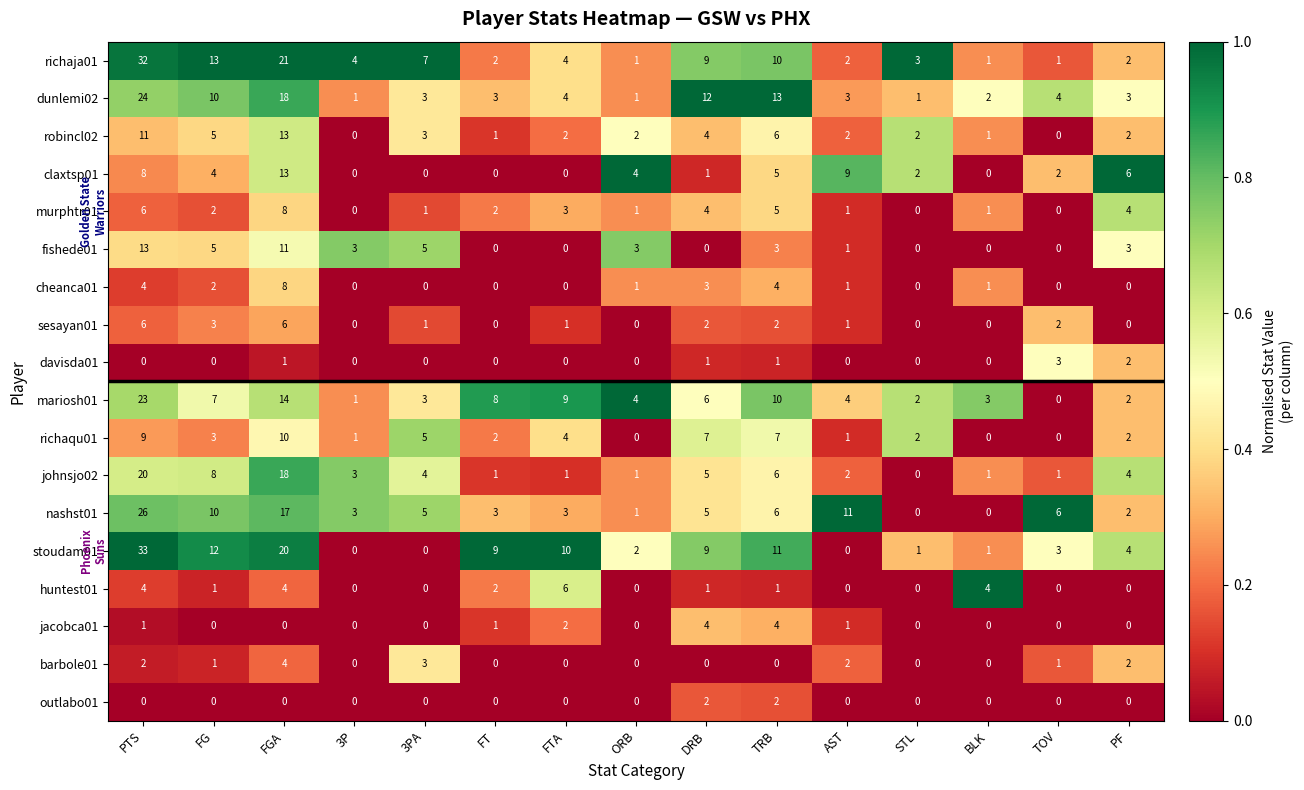

At which label is nashst01 closest to 13?

AST